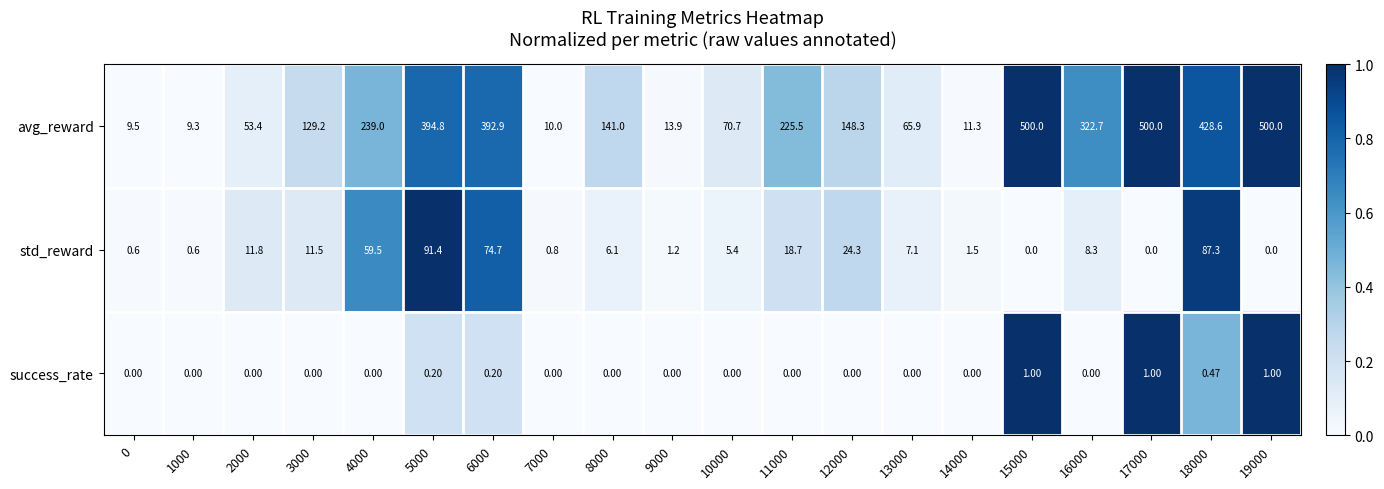

Count the number of data series in this chart.

3